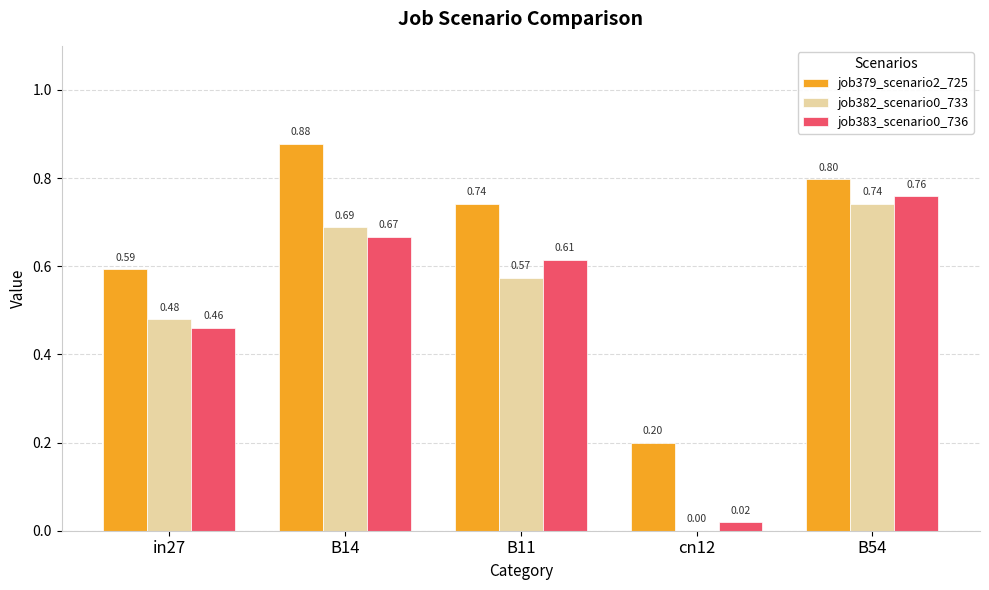

Is it true that job383_scenario0_736 equals 1.0 at B14?

False